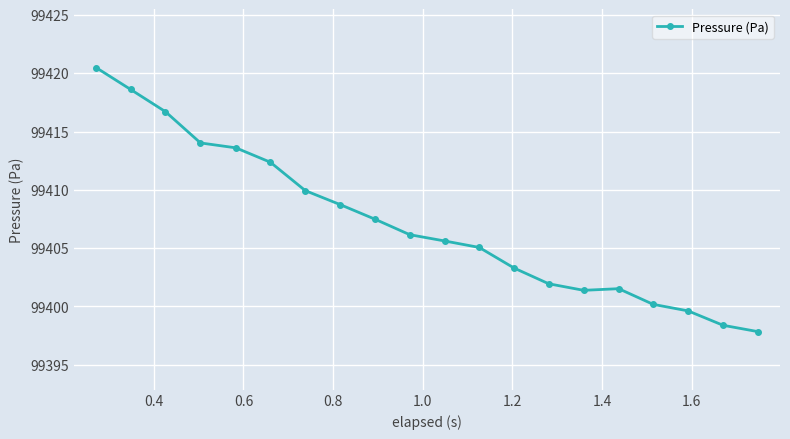

What is the smallest value displayed?

99397.8